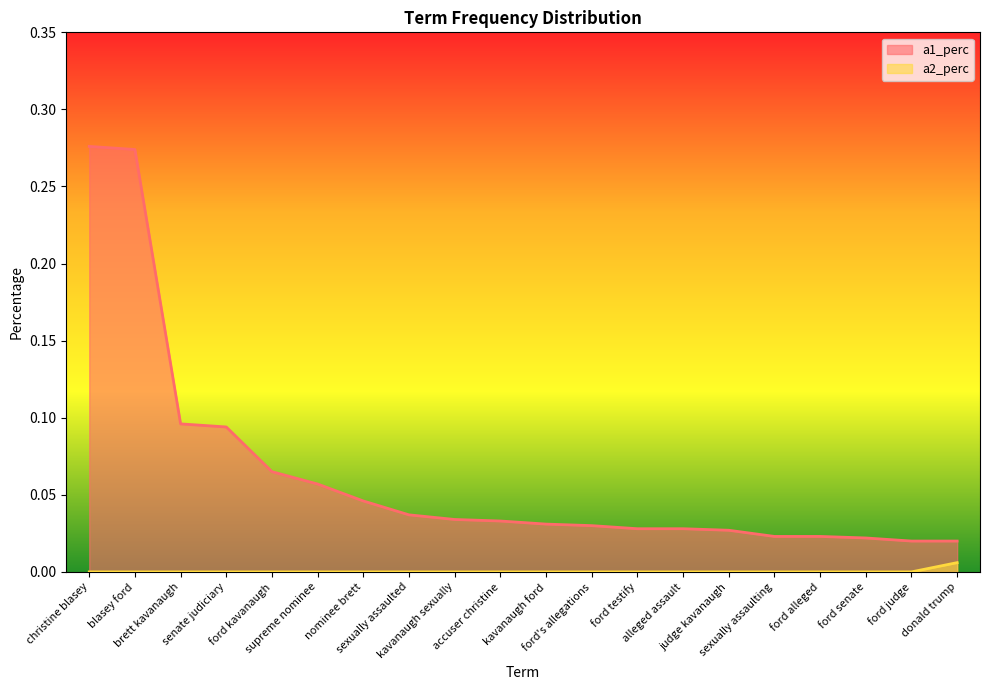

What is the greatest value displayed?

0.3